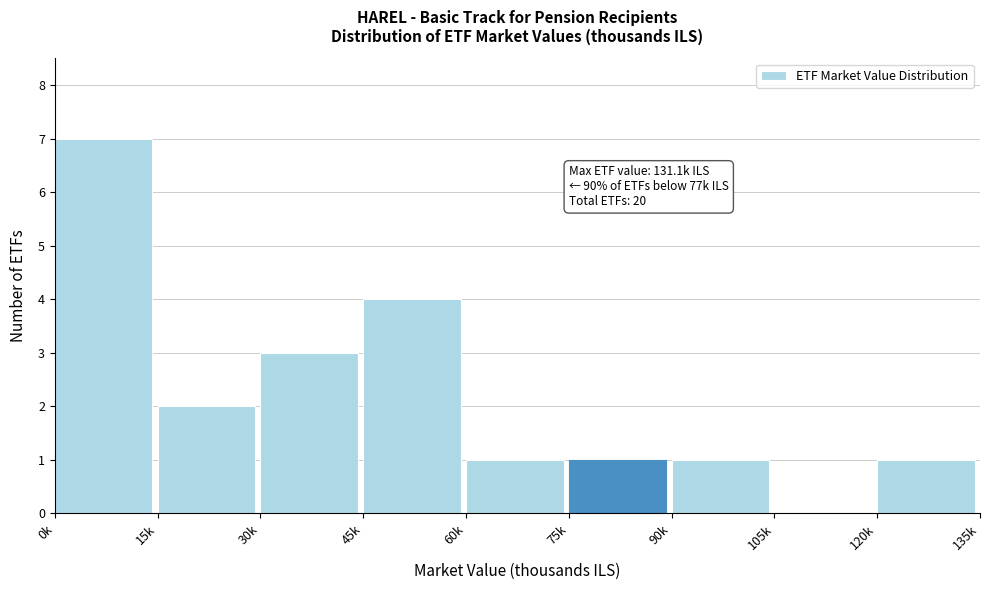

Reading left to right, what are all the values shown in this chart?

0k=7	15k=2	30k=3	45k=4	60k=1	75k=1	90k=1	105k=0	120k=1